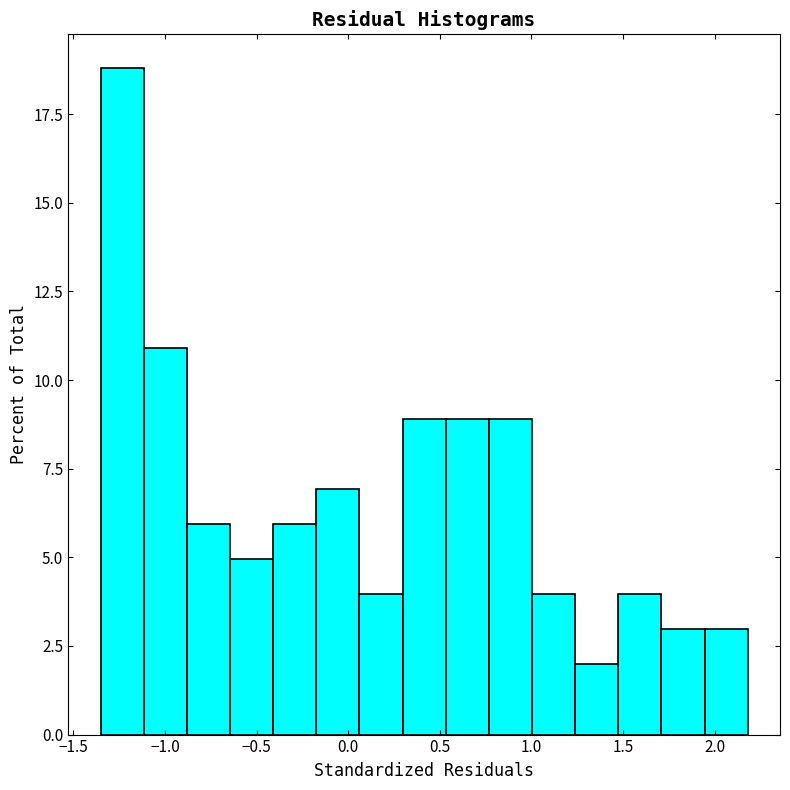

Reading left to right, transcribe this chart: for each bar, give the range it covers on the x-axis and its height. Neither the bar edges nor the heights are printed on the chart, so give them approximately, as read against the axes.

-1.35 to -1.10: 19
-1.10 to -0.90: 11
-0.90 to -0.65: 6
-0.65 to -0.40: 5
-0.40 to -0.15: 6
-0.15 to 0.05: 7
0.05 to 0.30: 4
0.30 to 0.55: 9
0.55 to 0.75: 9
0.75 to 1.00: 9
1.00 to 1.25: 4
1.25 to 1.45: 2
1.45 to 1.70: 4
1.70 to 1.95: 3
1.95 to 2.20: 3